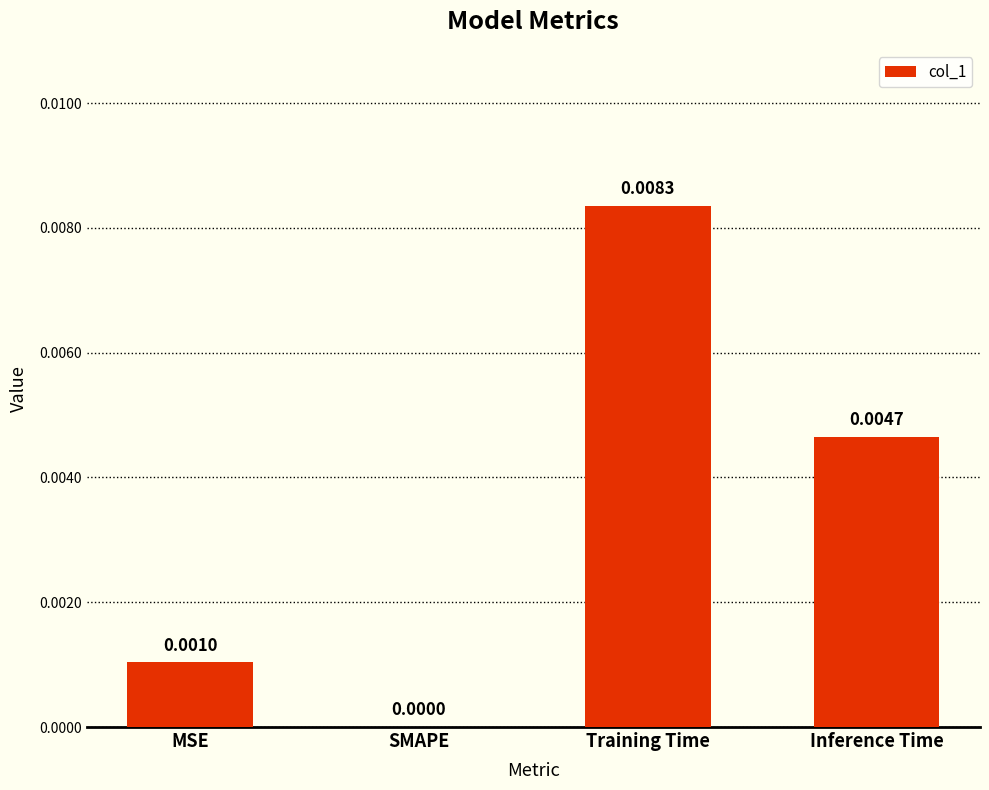

How many data points are above 0?

3